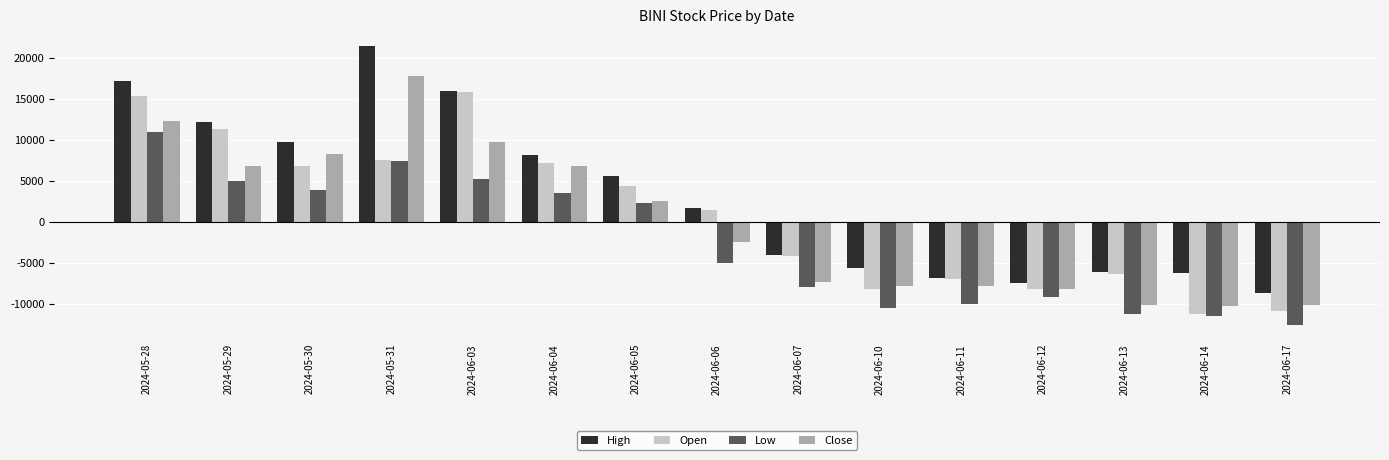

Reading left to right, list all the values displayed in this chart.

High: 17130.0	12180.0	9780.0	21480.0	15930.0	8130.0	5580.0	1680.0	-4020.0	-5670.0	-6870.0	-7470.0	-6120.0	-6270.0	-8670.0
Open: 15330.0	11280.0	6780.0	7530.0	15780.0	7230.0	4380.0	1380.0	-4170.0	-8220.0	-7020.0	-8220.0	-6420.0	-11220.0	-10920.0
Low: 10980.0	4980.0	3930.0	7380.0	5280.0	3480.0	2280.0	-5070.0	-7920.0	-10470.0	-10020.0	-9120.0	-11220.0	-11520.0	-12570.0
Close: 12330.0	6780.0	8280.0	17730.0	9780.0	6780.0	2580.0	-2520.0	-7320.0	-7770.0	-7770.0	-8220.0	-10170.0	-10320.0	-10170.0